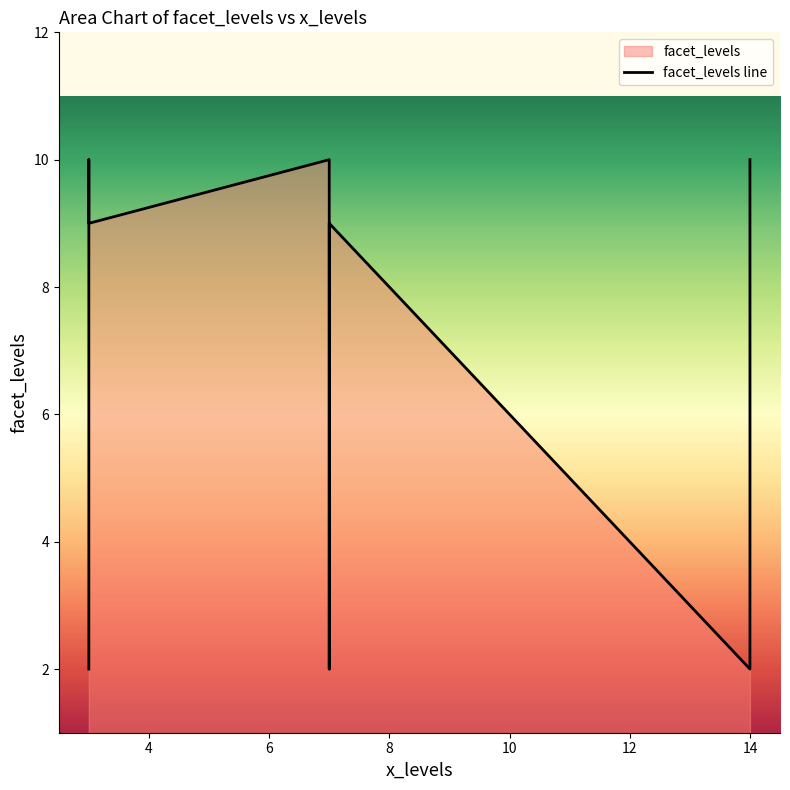

Count the values in the range 2 to 10.

9